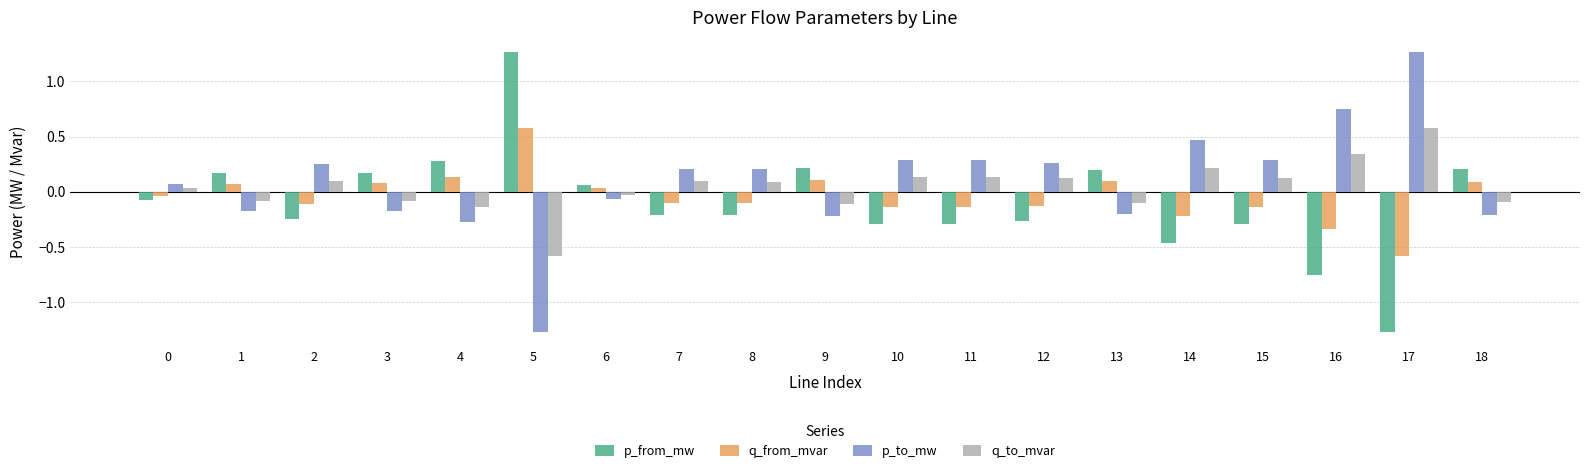

Which category has the highest value in the q_from_mvar series?

5